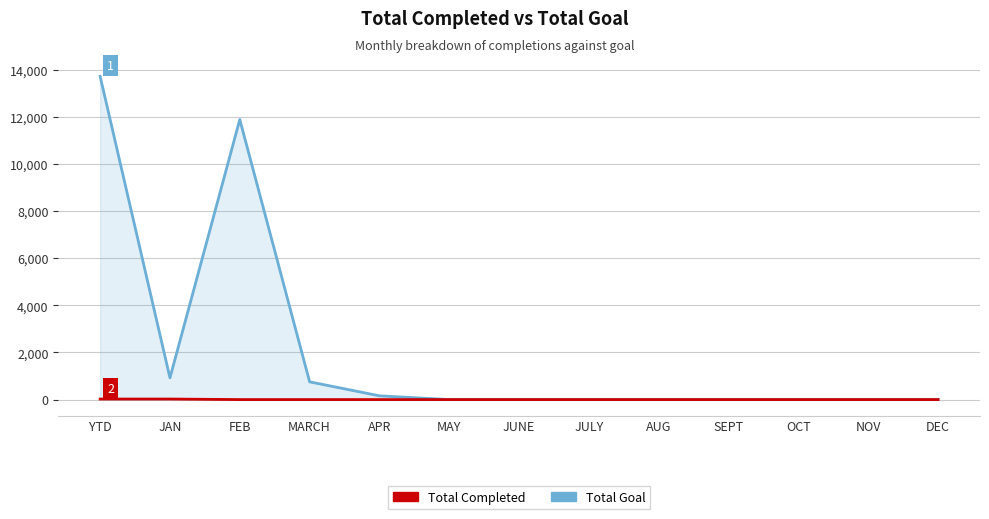

What is the greatest value displayed?

13721